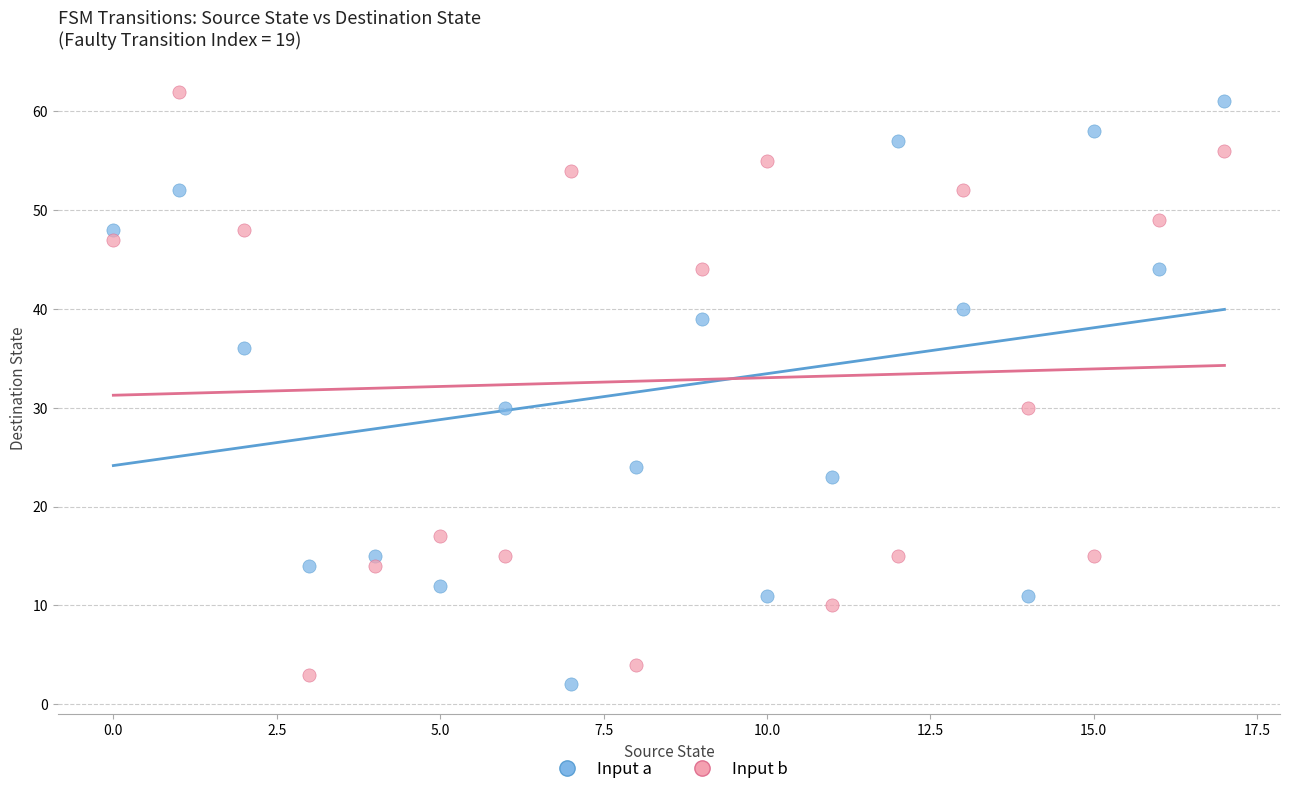

What are all the series names shown in the legend?

Input a, Input b